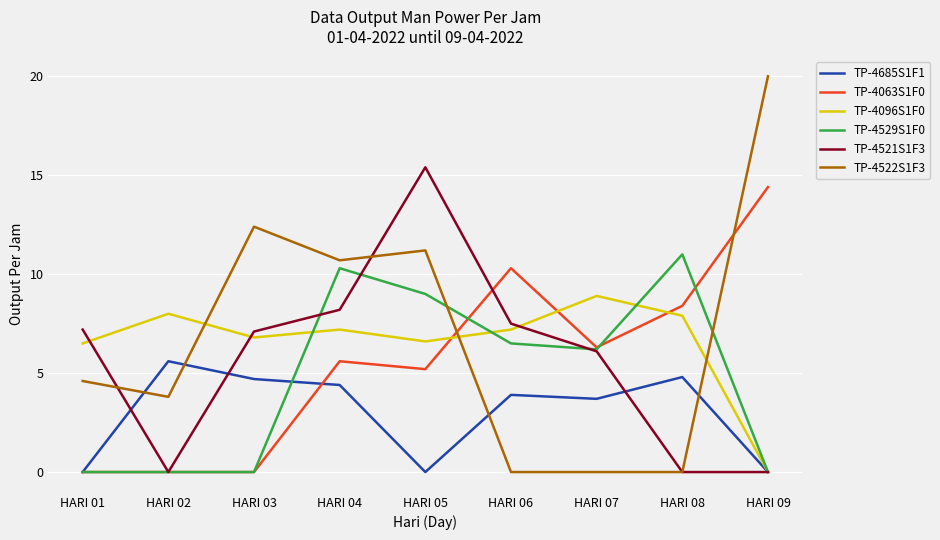

Rank the series at HARI 06 from highest to lowest value.

TP-4063S1F0, TP-4521S1F3, TP-4096S1F0, TP-4529S1F0, TP-4685S1F1, TP-4522S1F3